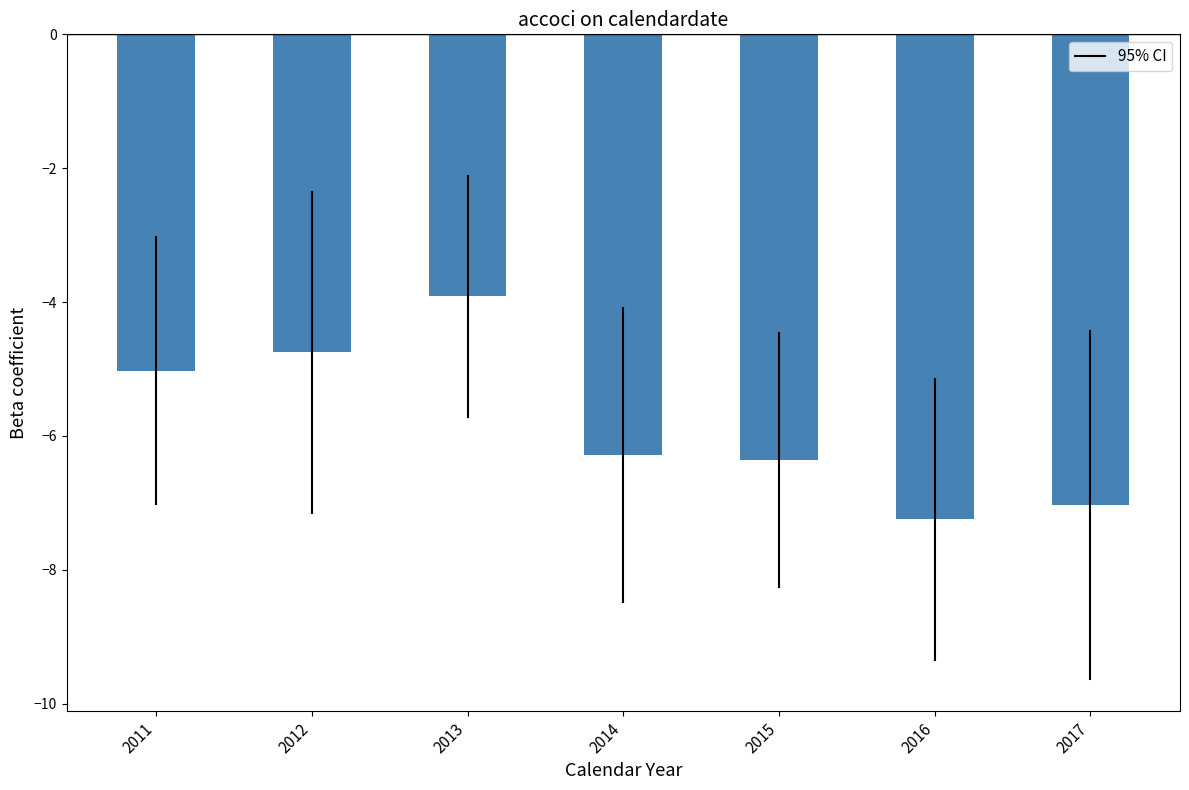

Between 2011 and 2017, which is larger?

2011